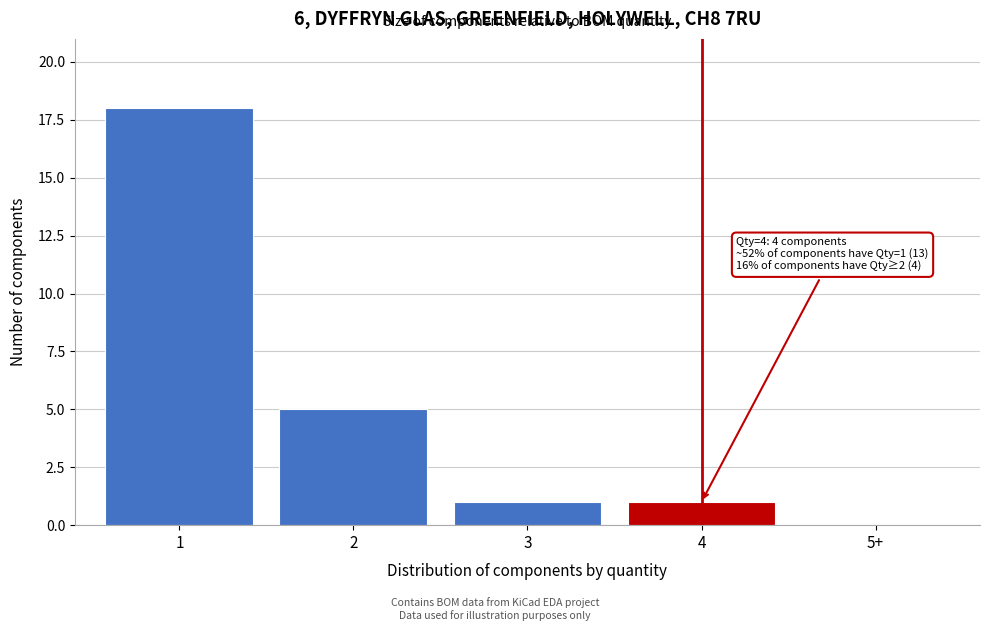

Reading left to right, what are all the values shown in this chart?

1=18	2=5	3=1	4=1	5+=0